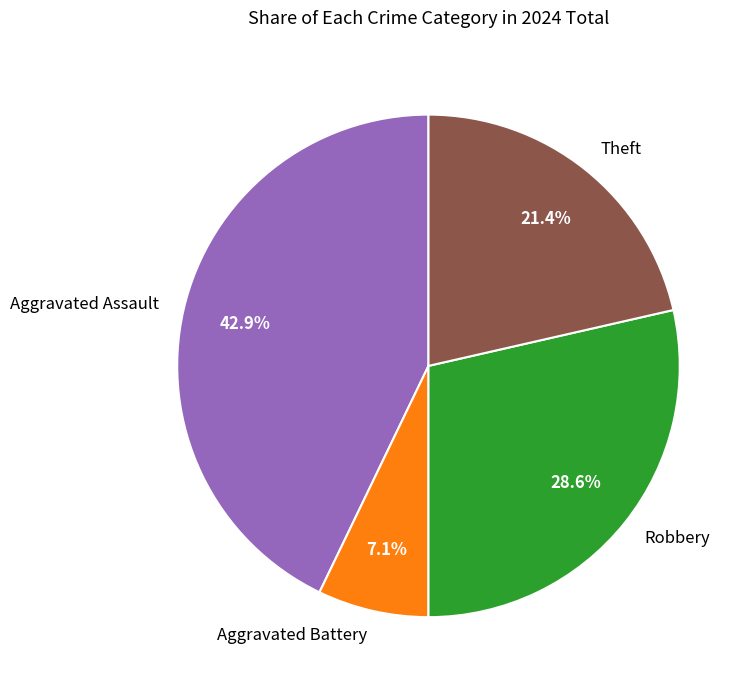

Does any single category account for the majority?

No